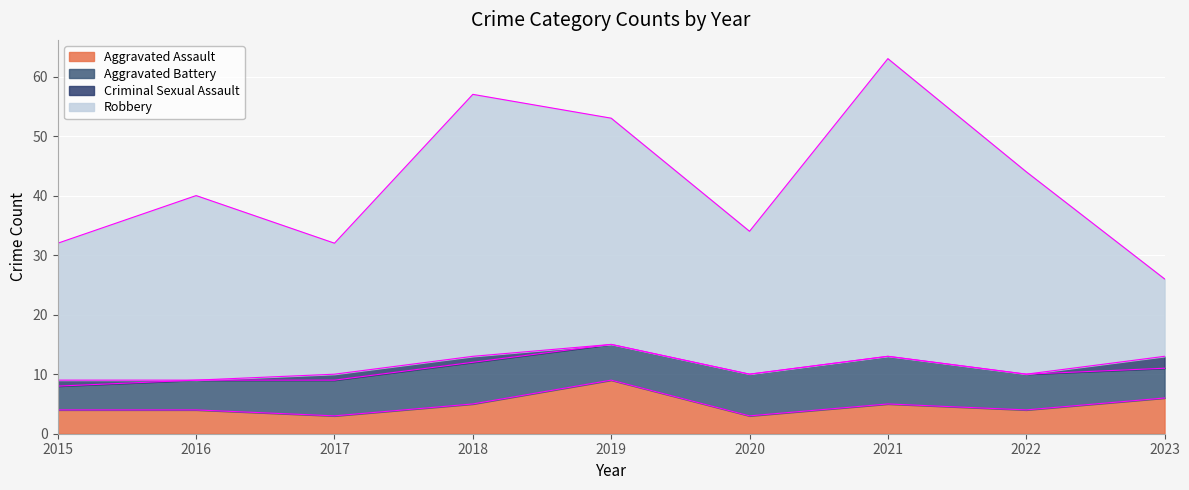

True or false: Aggravated Assault has more than 1 points higher than both neighbors.

True